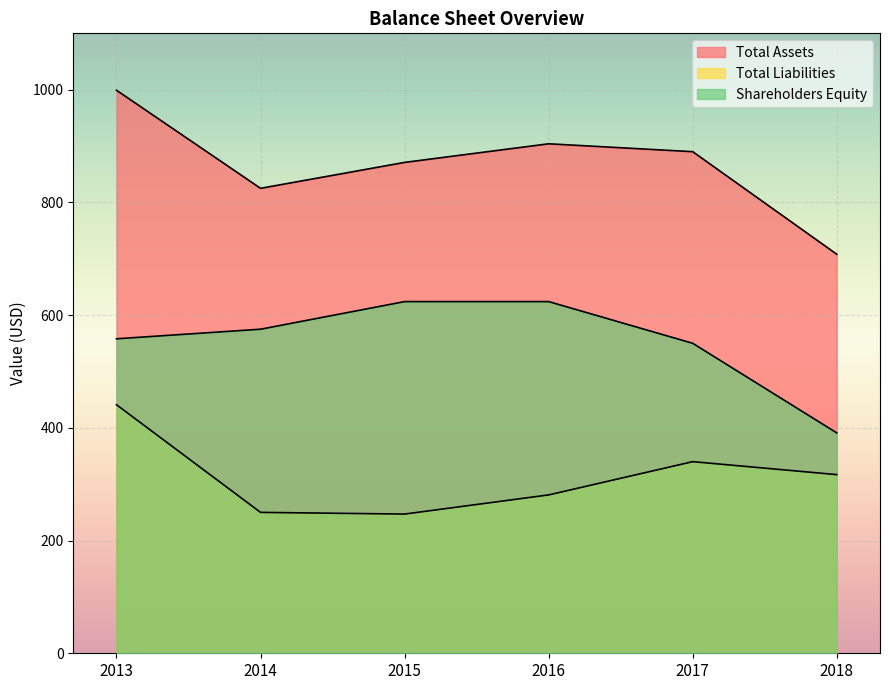

True or false: Total Assets and Total Liabilities cross at least once.

False